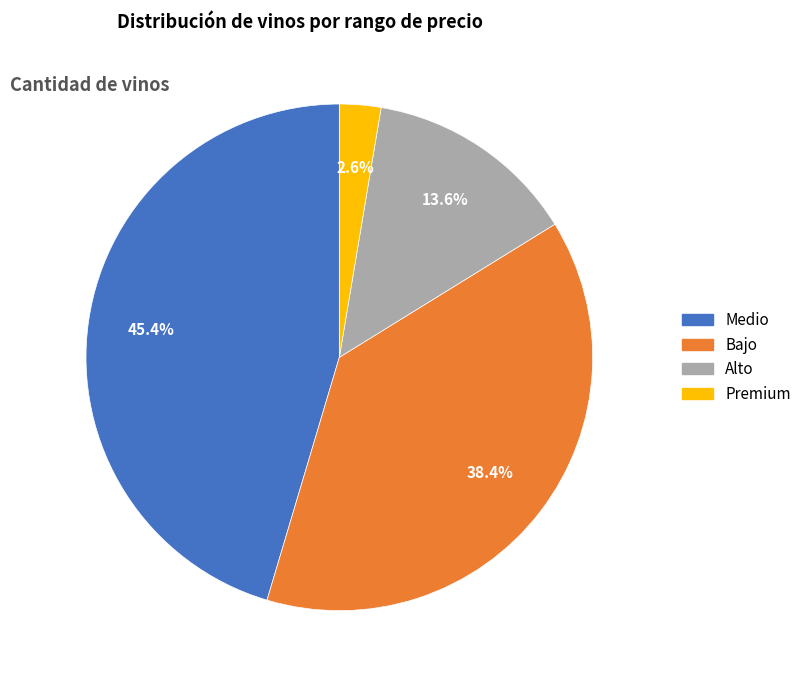

True or false: Bajo accounts for 38% of the total.

True